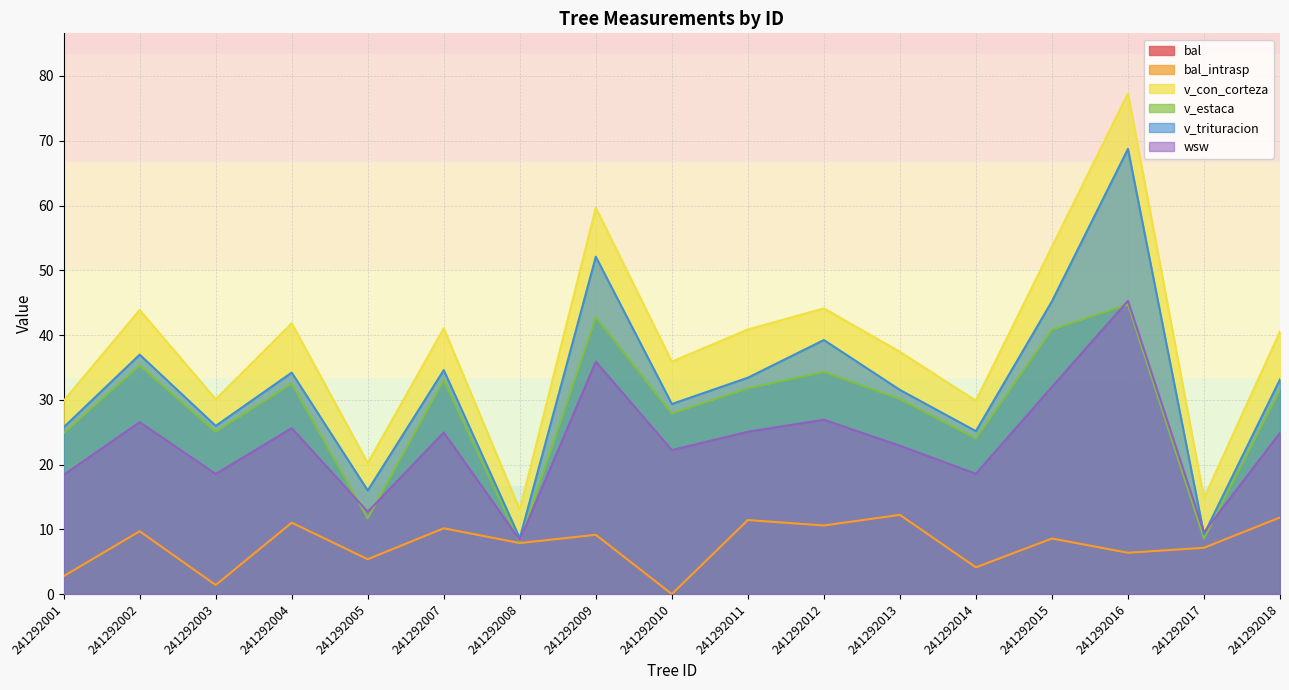

Where does the bal series first go above 8?

241292002